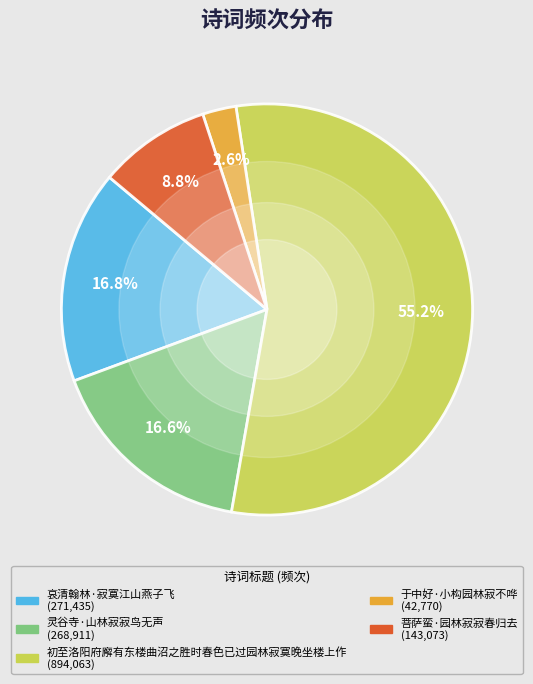

To the nearest percent, what portion does 初至洛阳府廨有东楼曲沼之胜时春色已过园林寂寞晚坐楼上作 represent?

55%